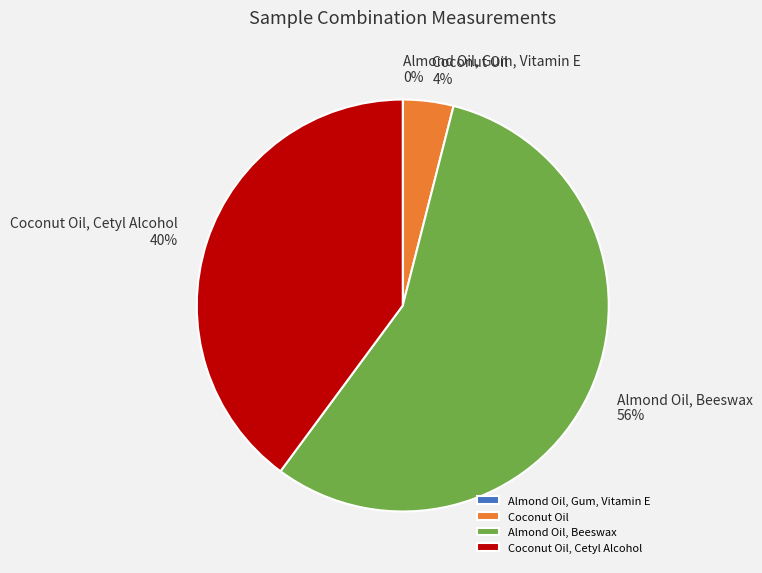

The Coconut Oil, Cetyl Alcohol slice represents 31% of the pie. True or false?

False